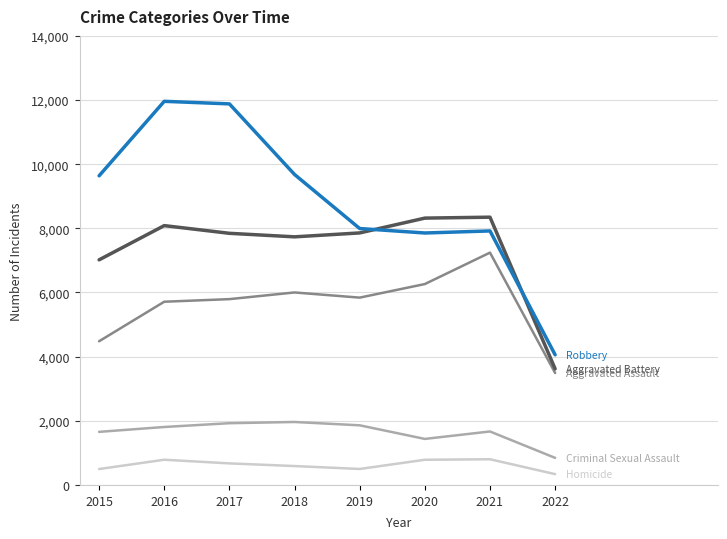

What is the maximum value shown in the chart?

11960